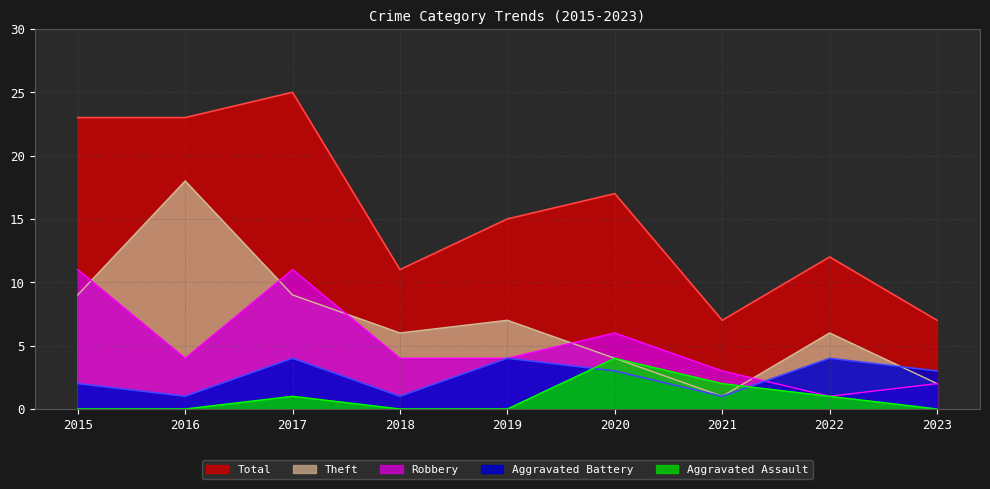

What is the difference between the maximum and second lowest values in the Theft series?

16